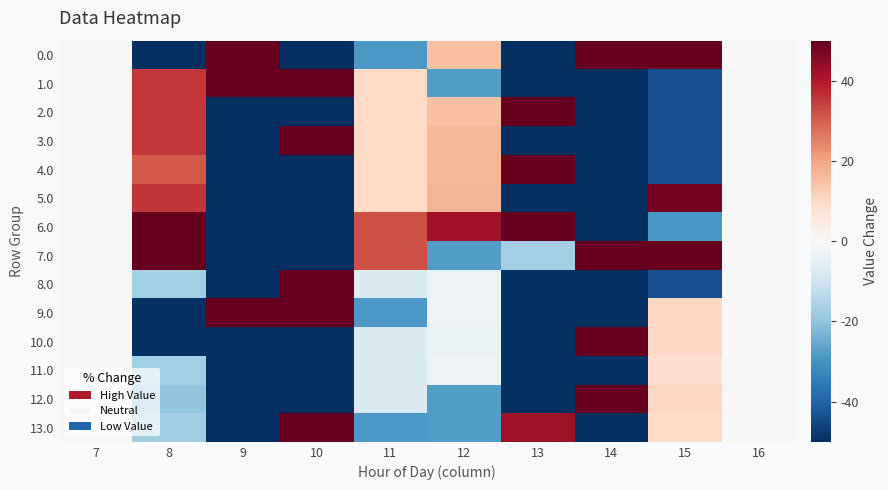

At which category is the sum across all series the highest?

10